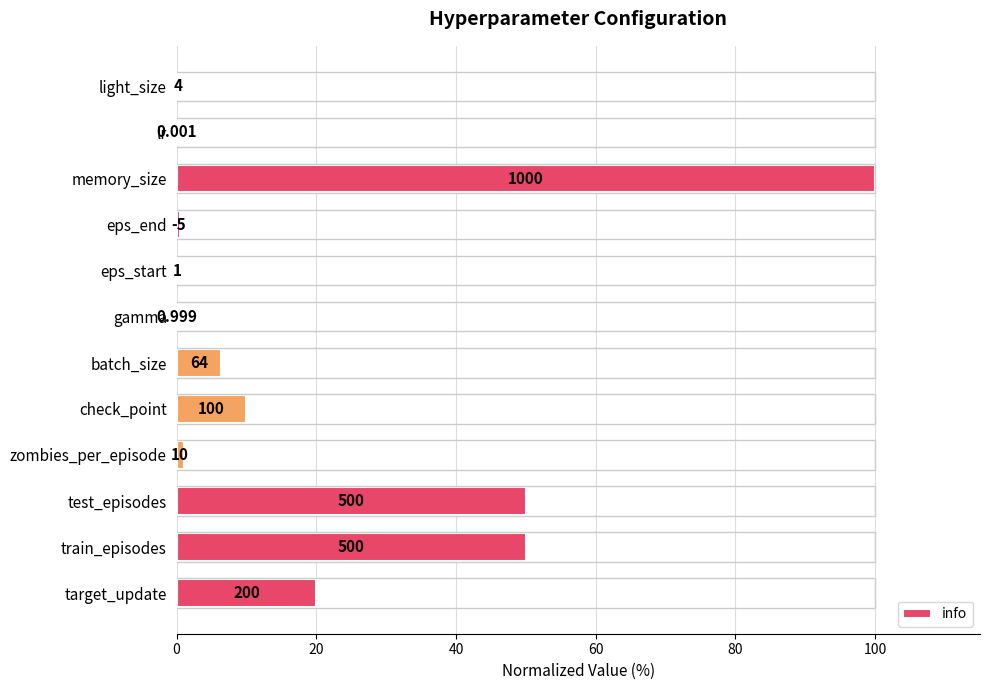

What is the greatest value displayed?

100.0